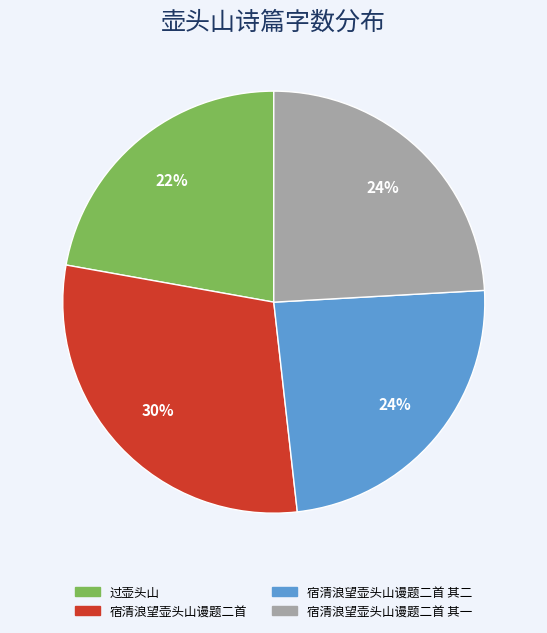

Is there a majority slice in this chart?

No